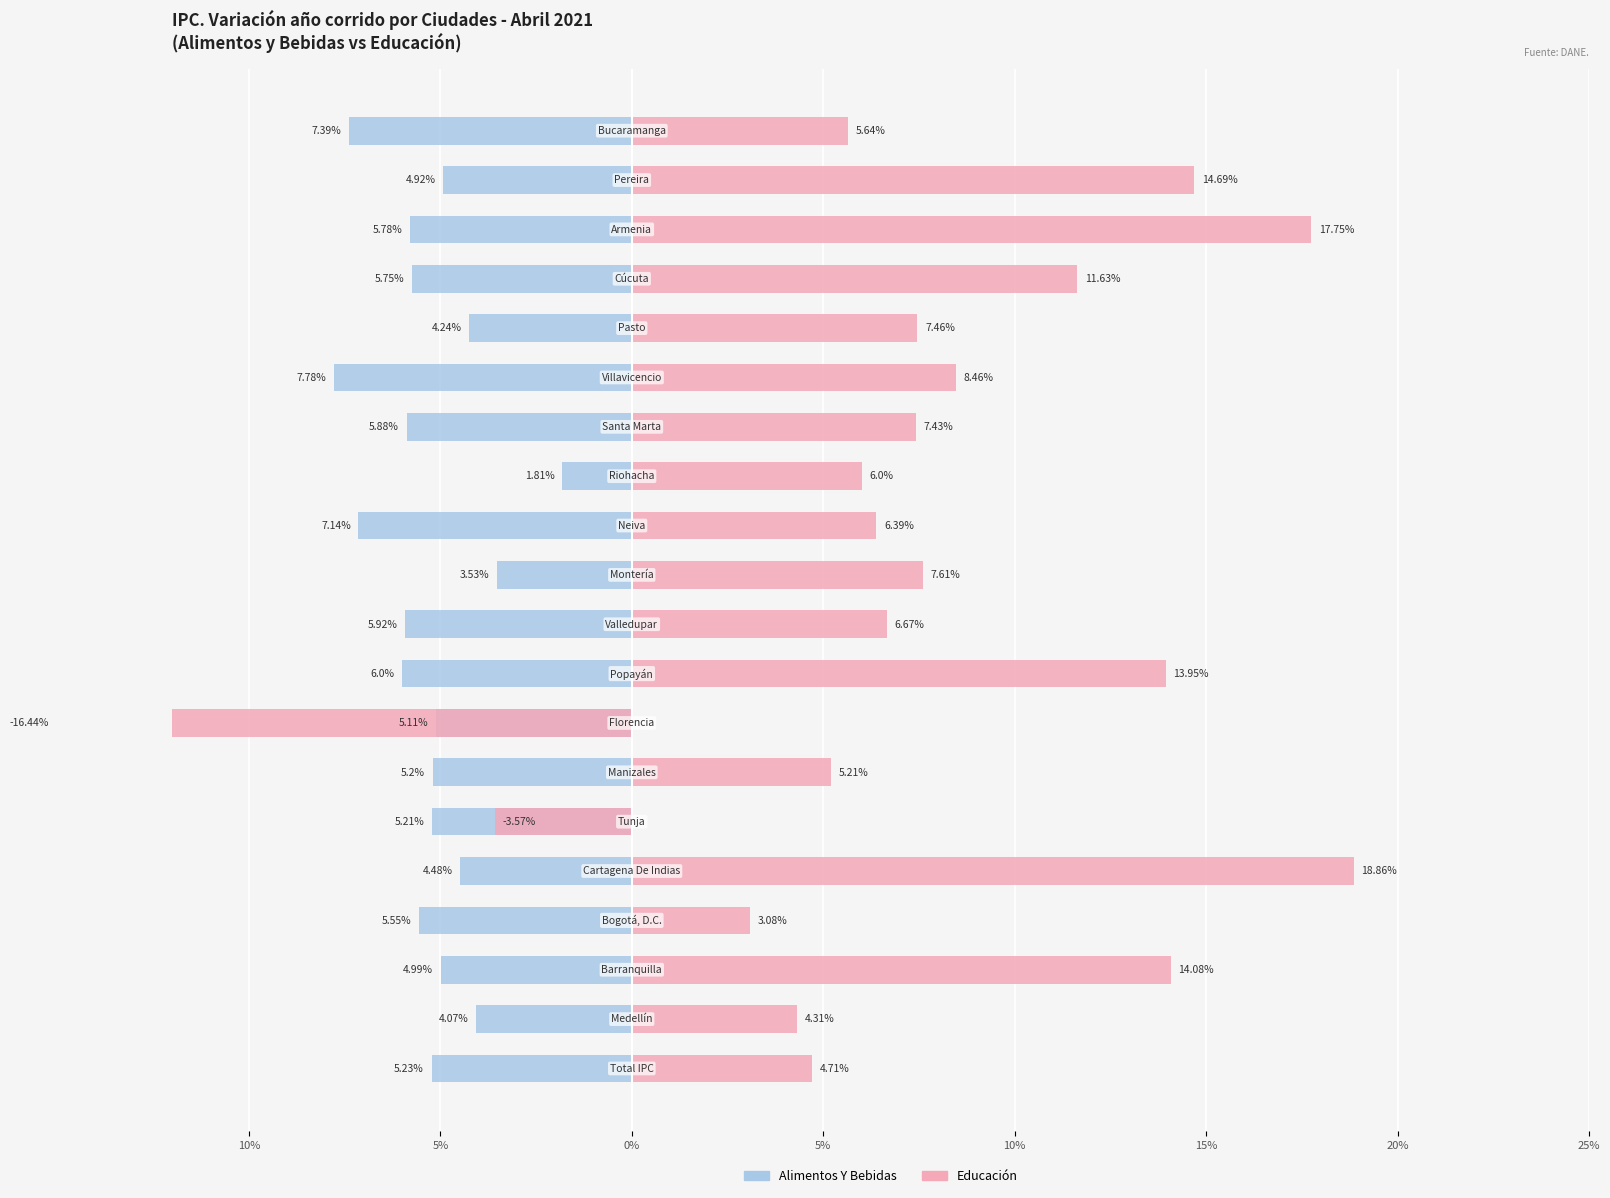

What is the average value of the Educación series?

7.2